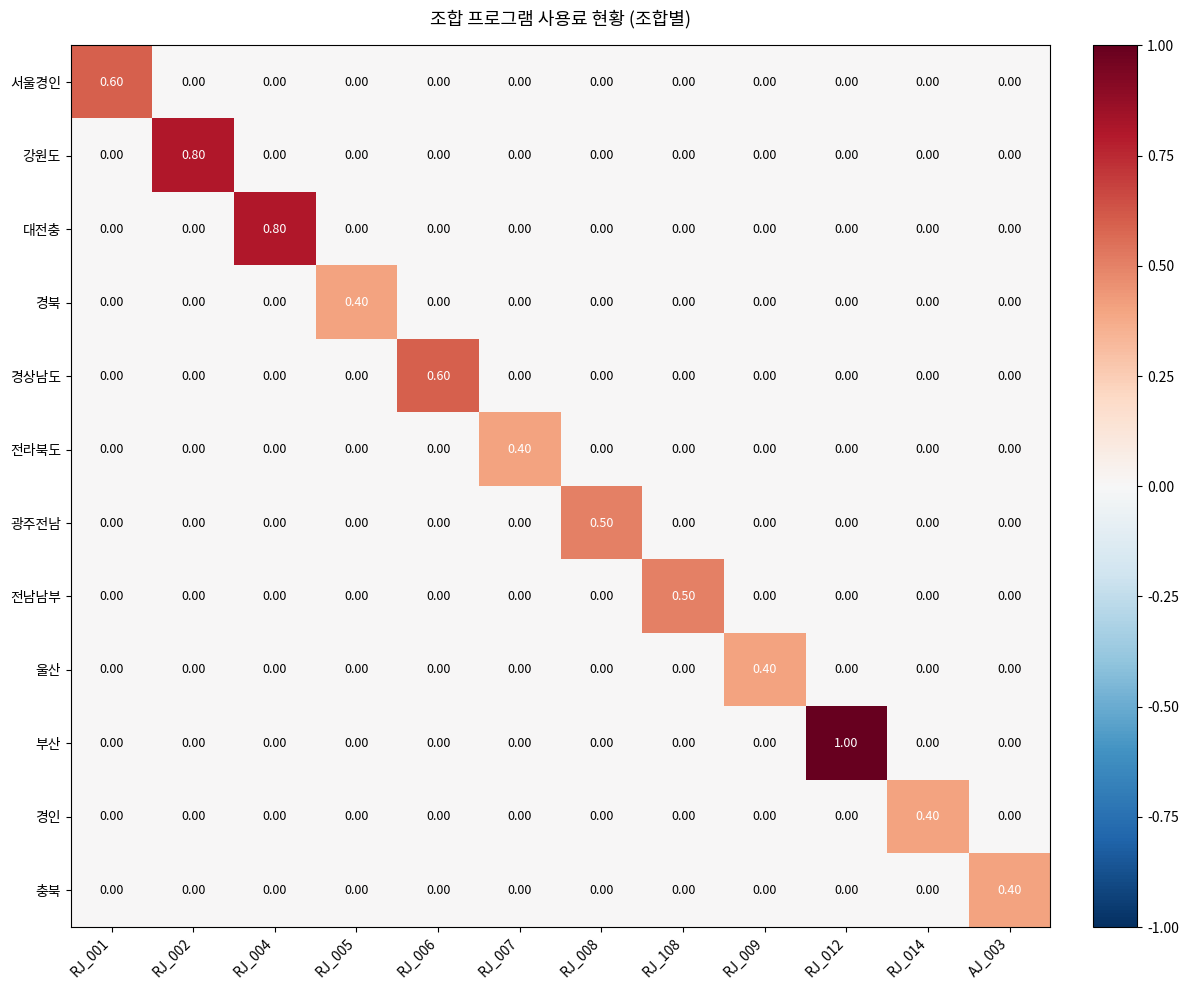

At how many categories does at least one series exceed 0?

12